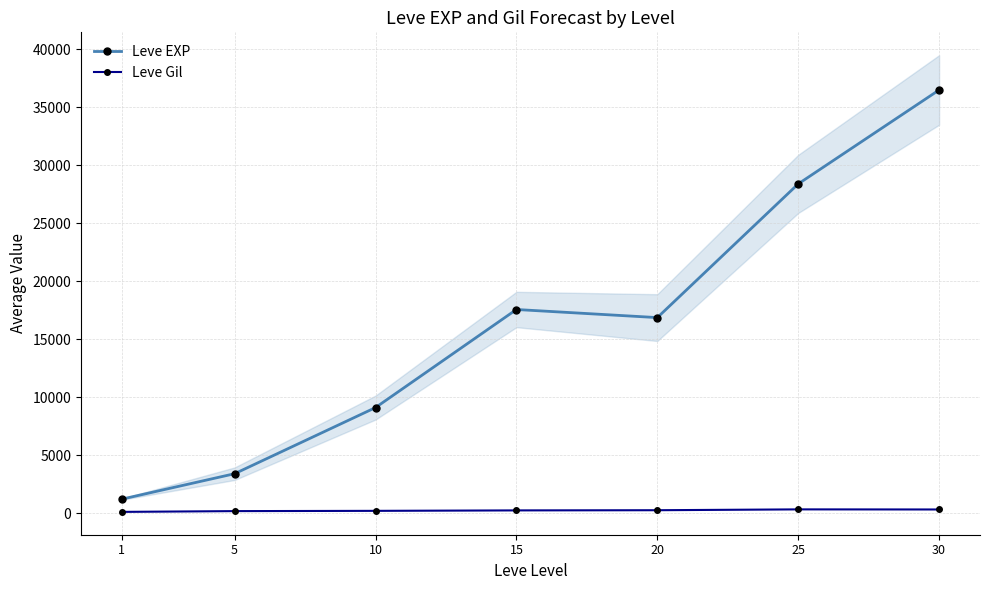

How many interior local valleys does the Leve EXP series have?

1